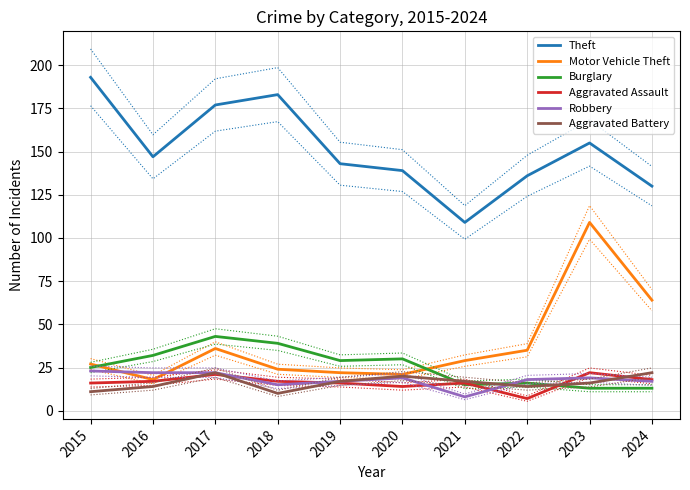

Between 2019 and 2015, which is larger?

2015